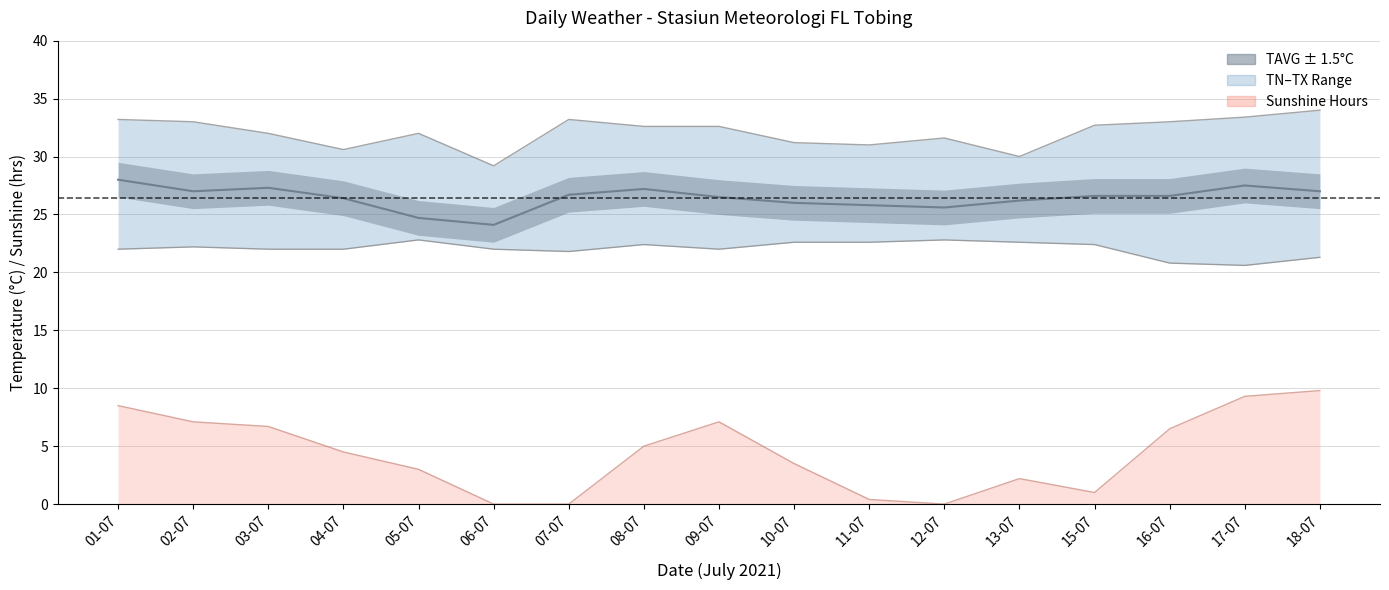

What value does the data have at 10-07?

26.0